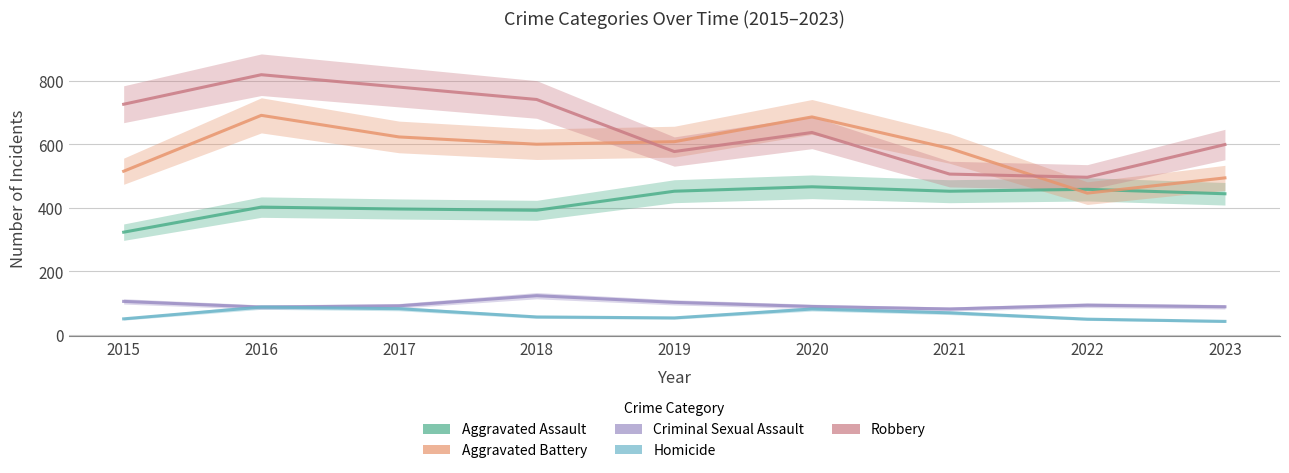

Which series has the widest spread of values?

Robbery